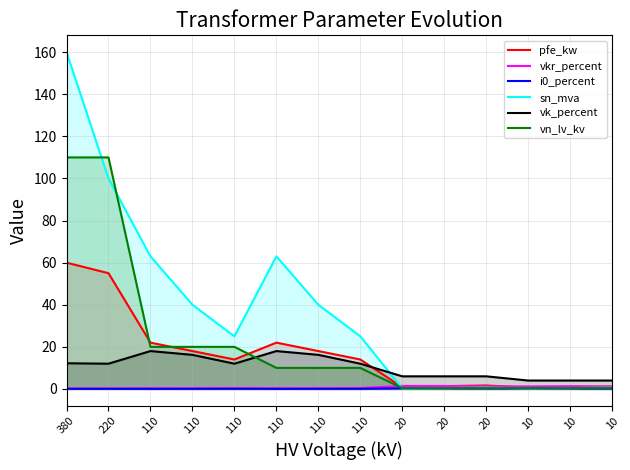

At how many categories does at least one series exceed 57?

4